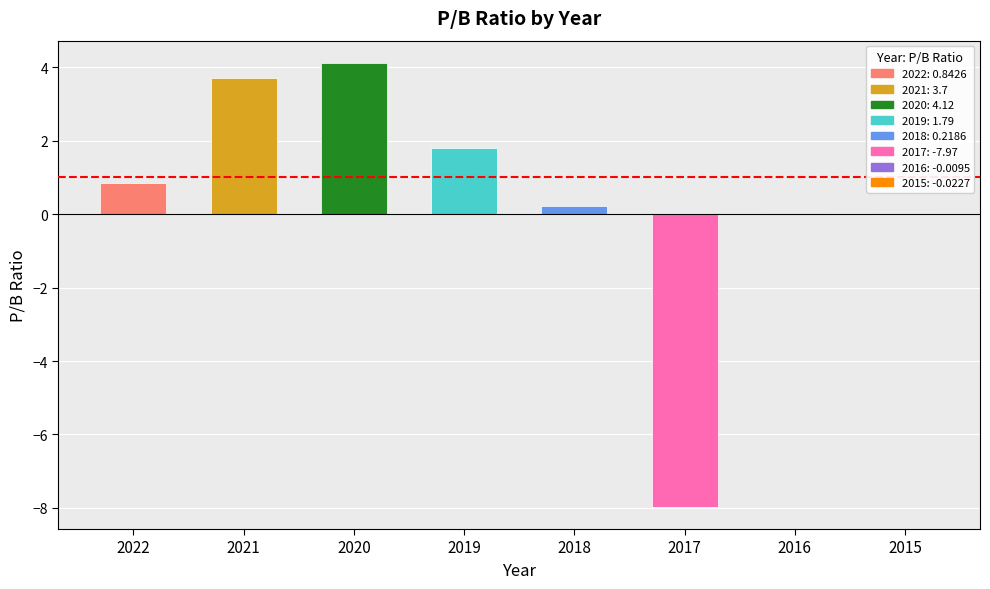

Count the number of categories in the chart.

8